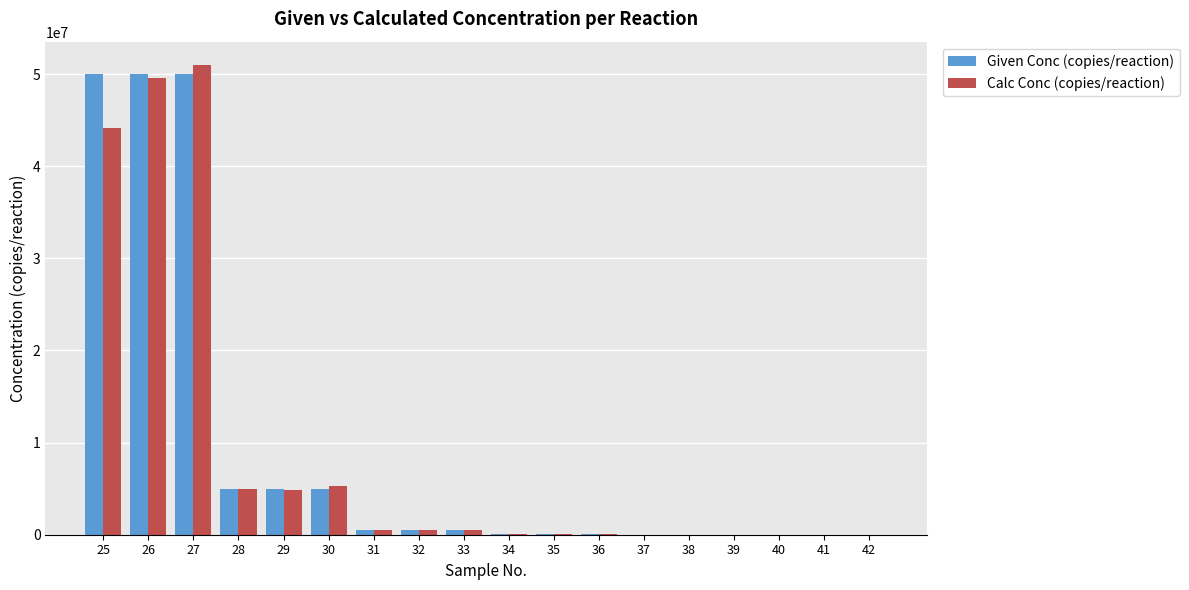

What is the highest value of the Calc Conc (copies/reaction) series?

50973808